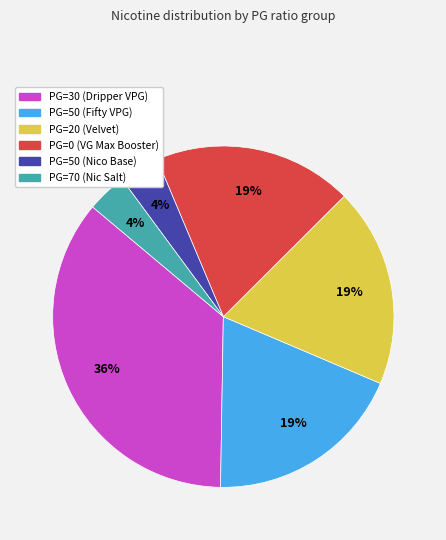

What is the ratio of the value at PG=30 (Dripper VPG) to the value at PG=0 (VG Max Booster)?

1.9